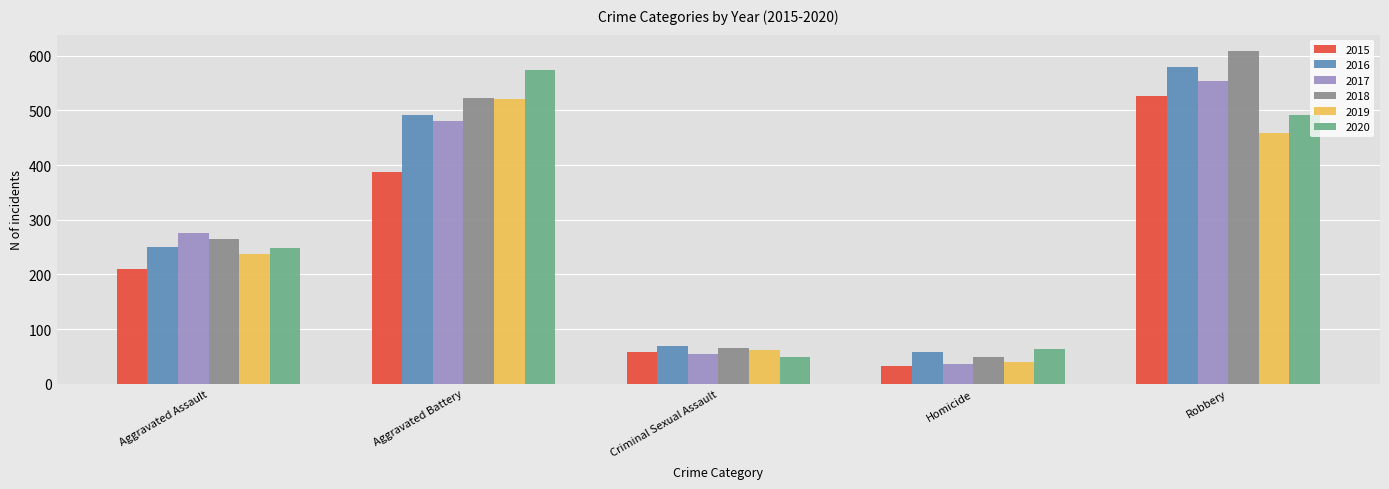

What is the sum of the 2020 values at Aggravated Battery and Homicide?

637